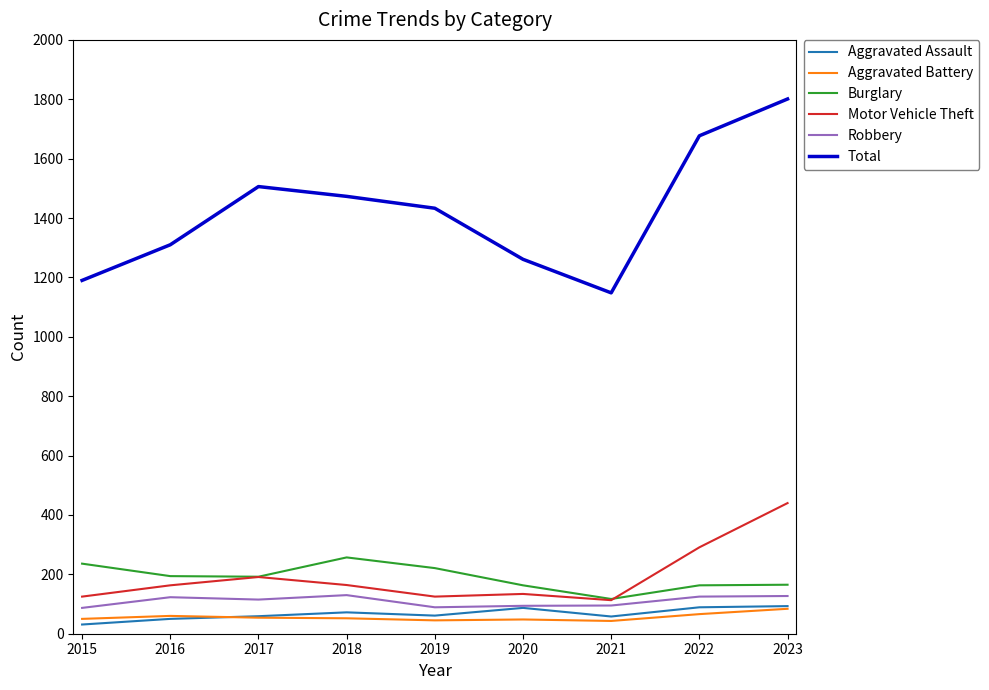

Count the number of categories in the chart.

9